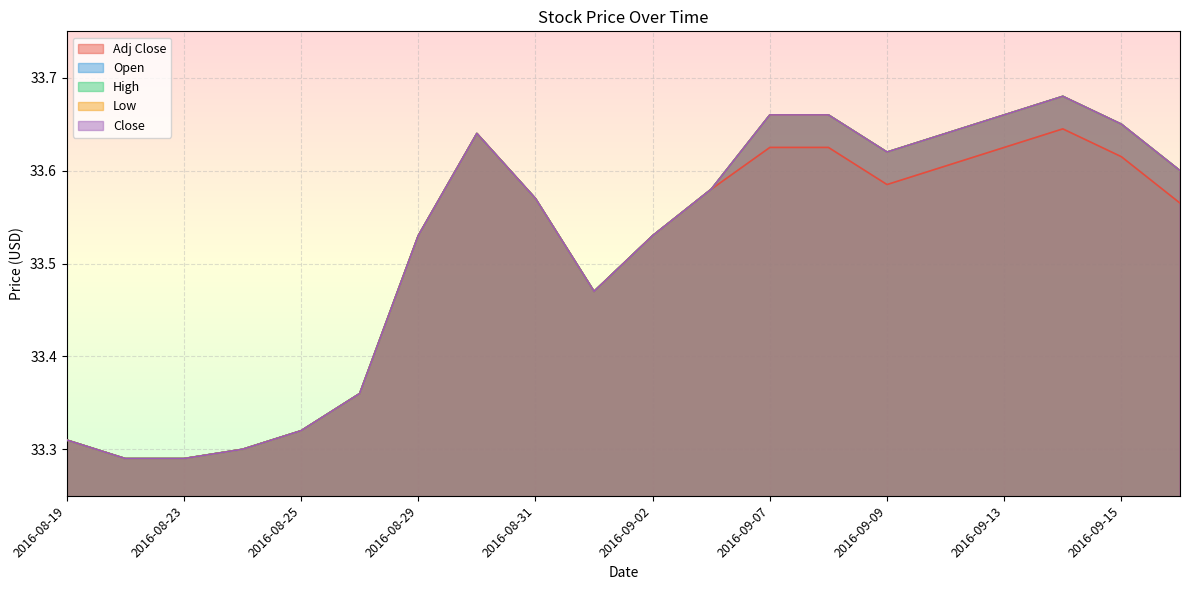

True or false: Adj Close and High cross at least once.

False